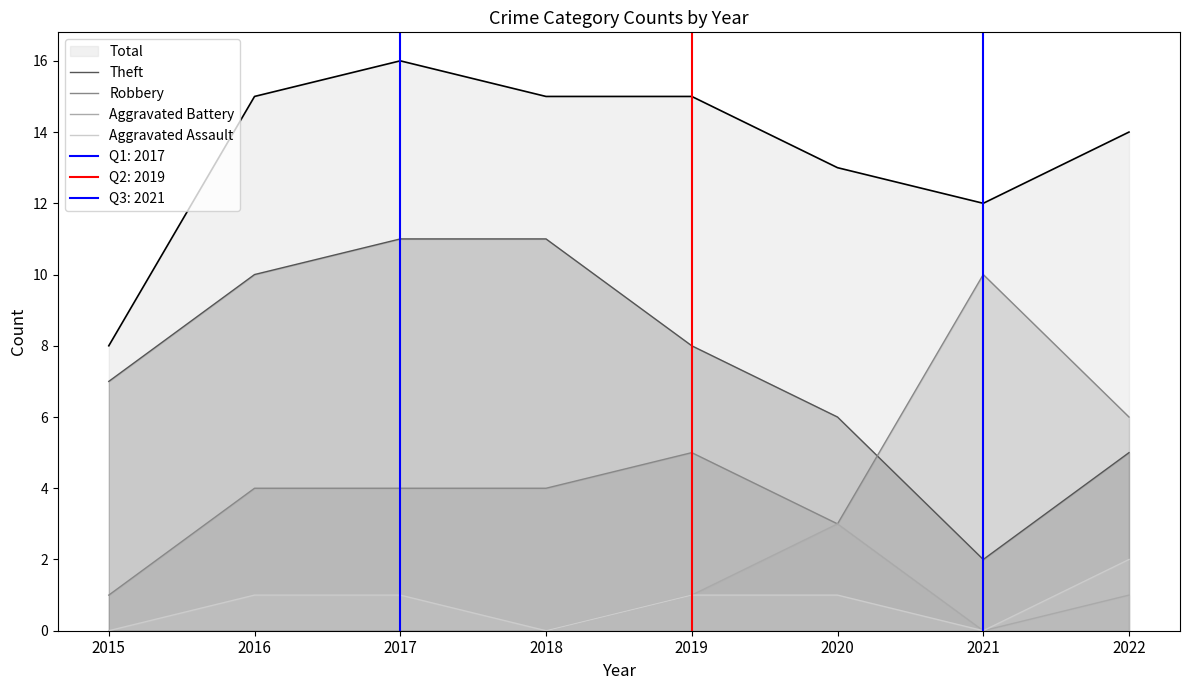

What are all the series names shown in the legend?

Theft, Robbery, Aggravated Battery, Aggravated Assault